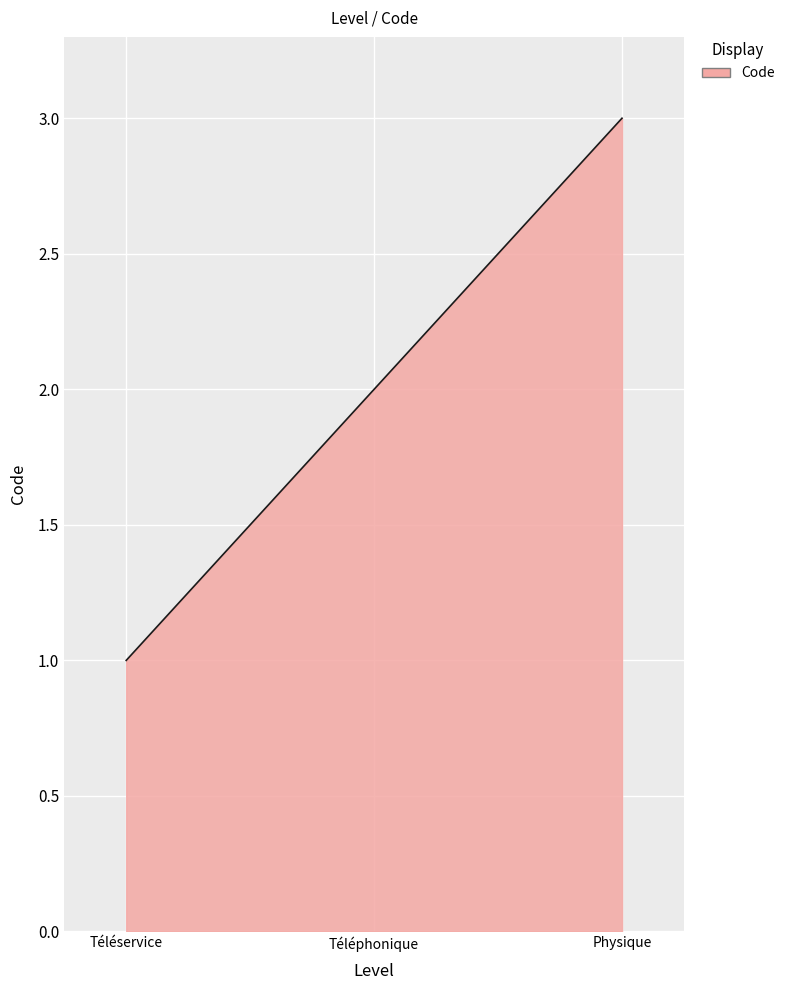

Rank the categories by value from highest to lowest.

Physique, Téléphonique, Téléservice